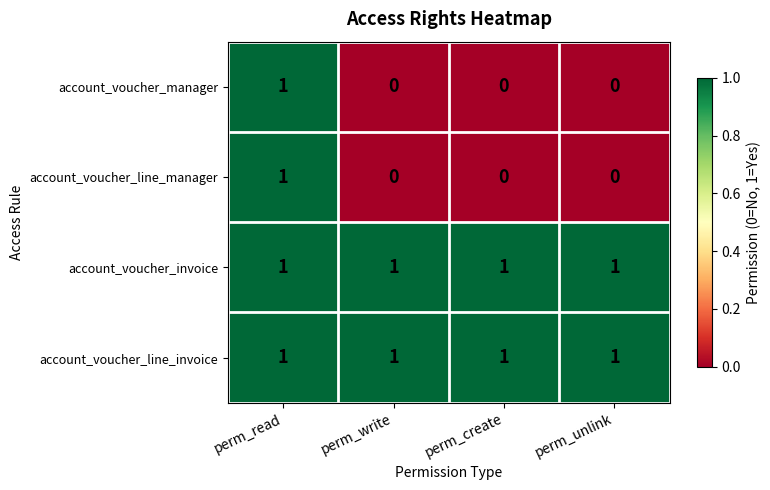

At which category is the sum across all series the highest?

perm_read